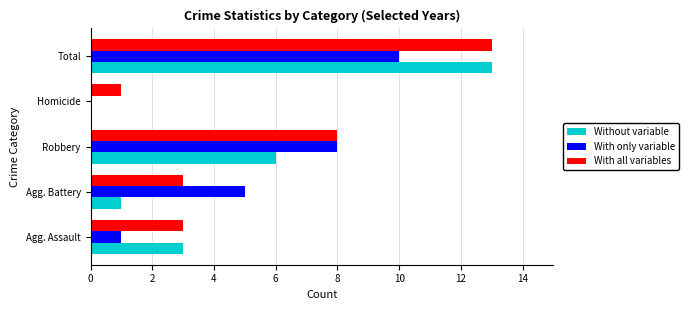

The value of With all variables at Agg. Assault is 3. True or false?

True